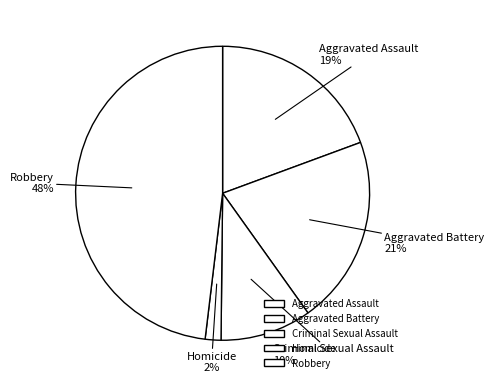

Approximately how many times larger is the value at Criminal Sexual Assault compared to Robbery?

0.2